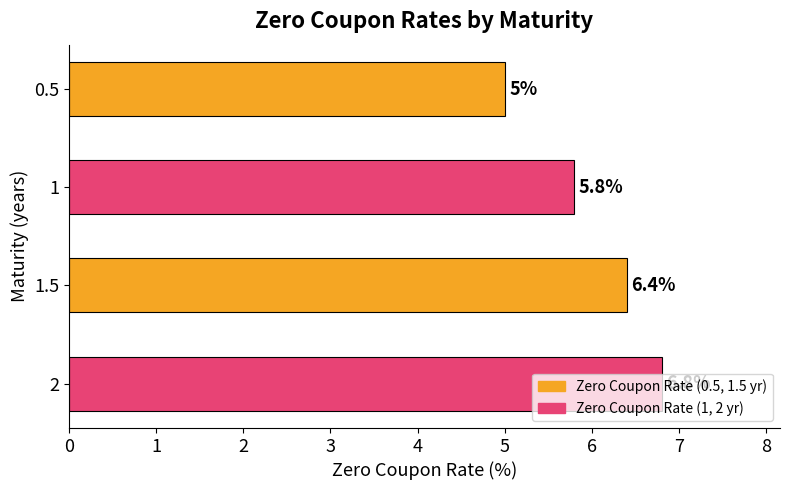

The chart shows a value of 5.8 at 1. True or false?

True